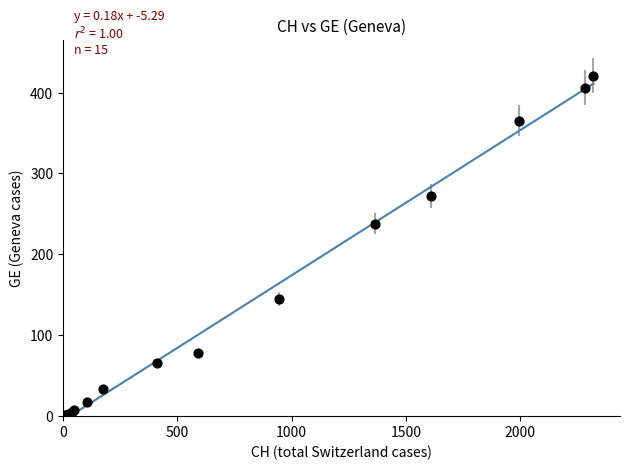

What Y value in the scatter plot is closest to 211?

238